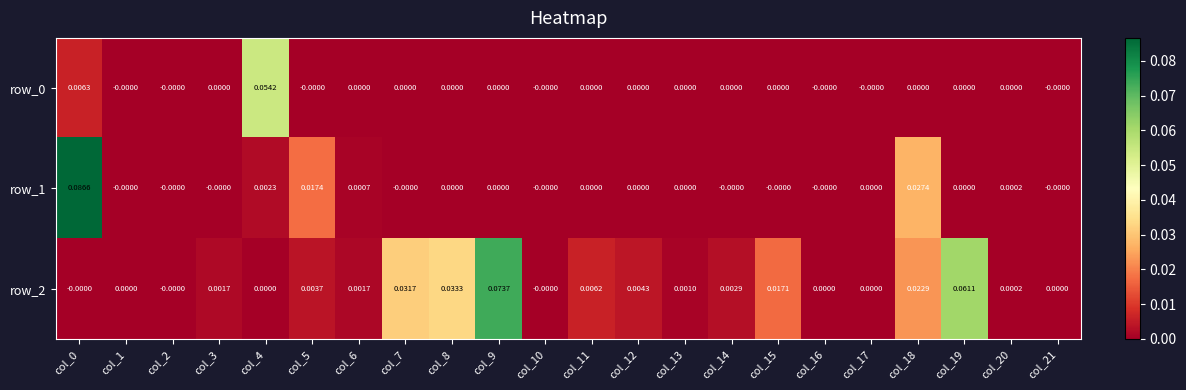

Between col_0 and col_12, which series saw the biggest shift?

row_1